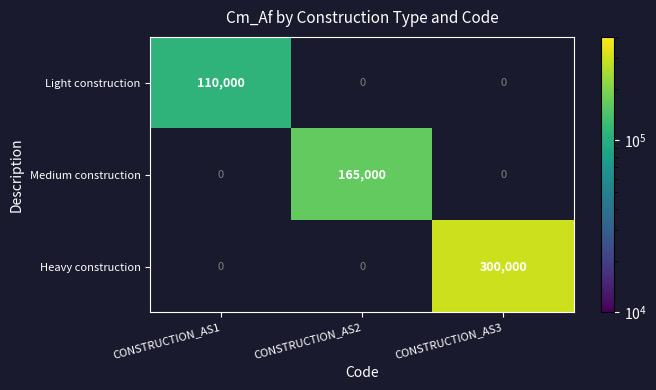

True or false: Heavy construction has a value of 391374 at CONSTRUCTION_AS3.

False